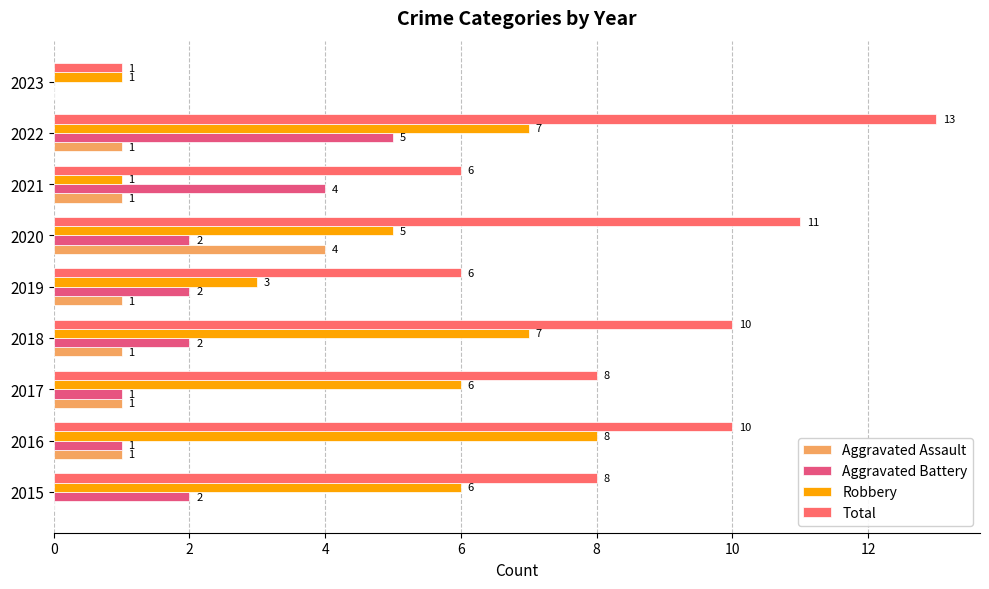

How many series are shown in this chart?

4